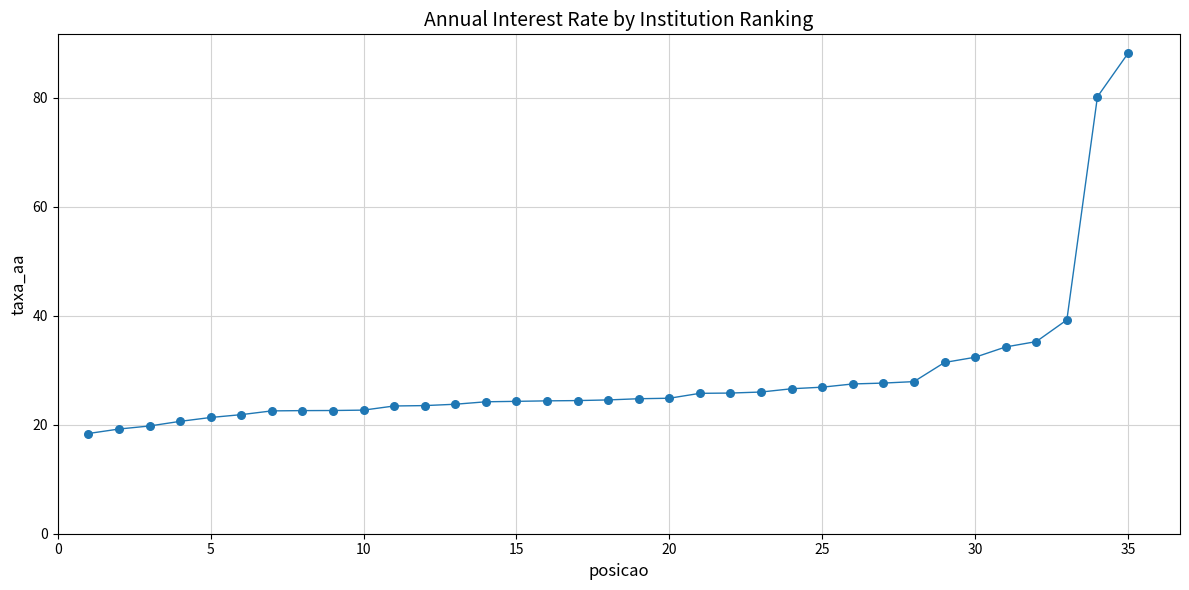

What is the greatest value displayed?

88.1